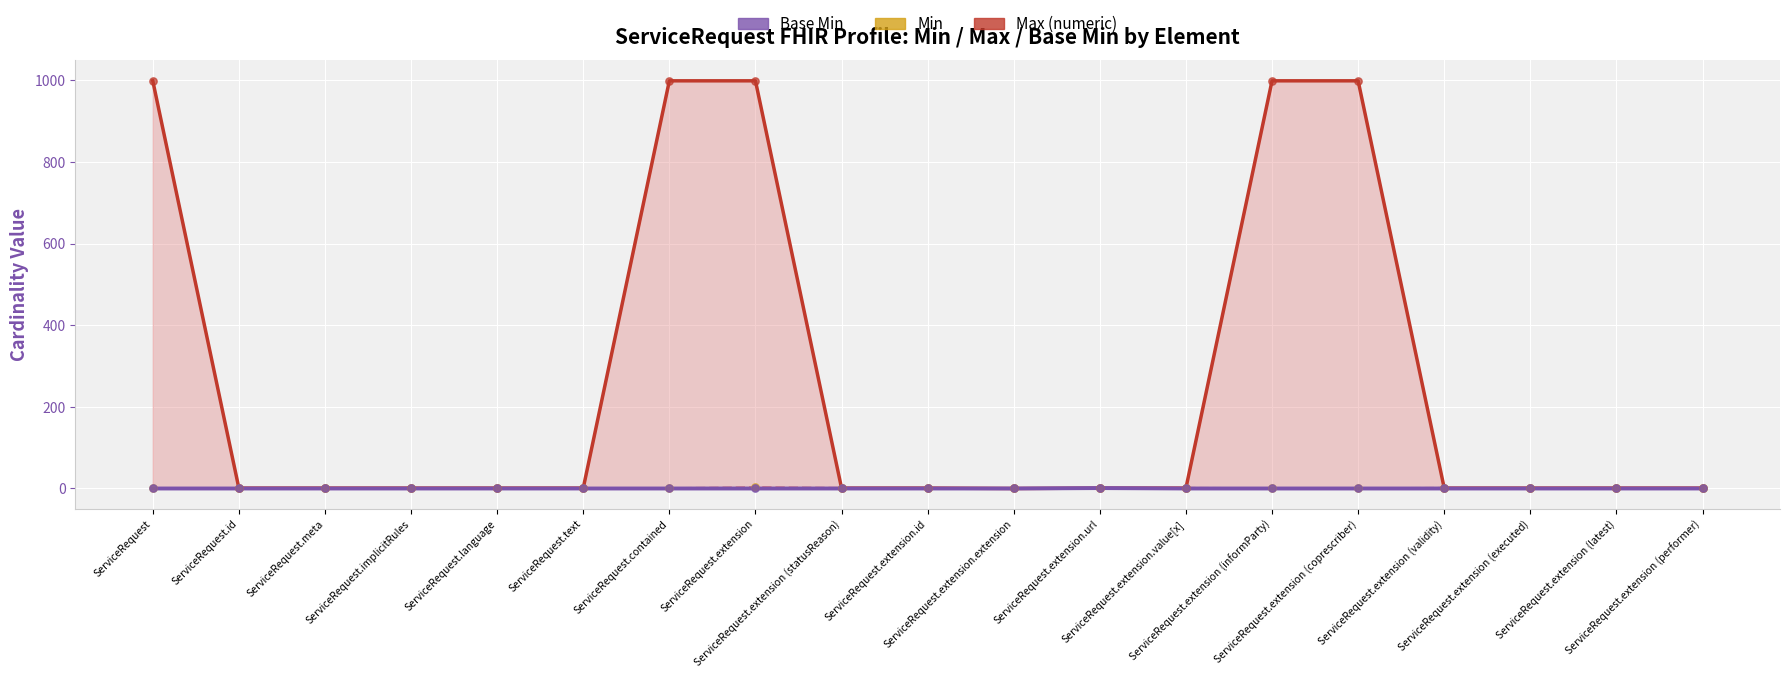

Which has a higher value, ServiceRequest.extension.id or ServiceRequest.extension (statusReason)?

ServiceRequest.extension.id